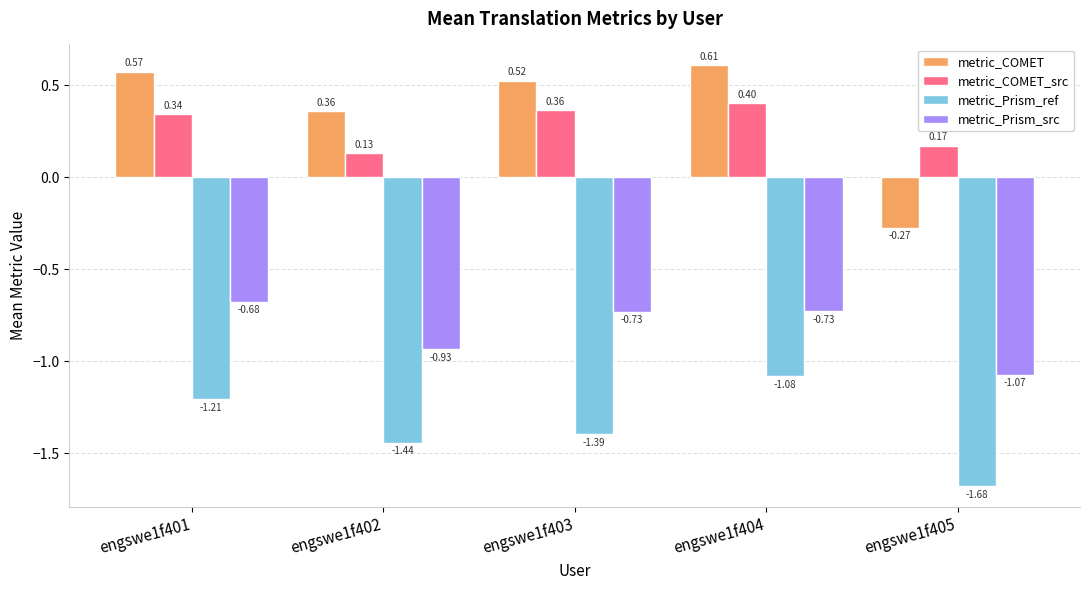

Rank the series at engswe1f403 from lowest to highest value.

metric_Prism_ref, metric_Prism_src, metric_COMET_src, metric_COMET